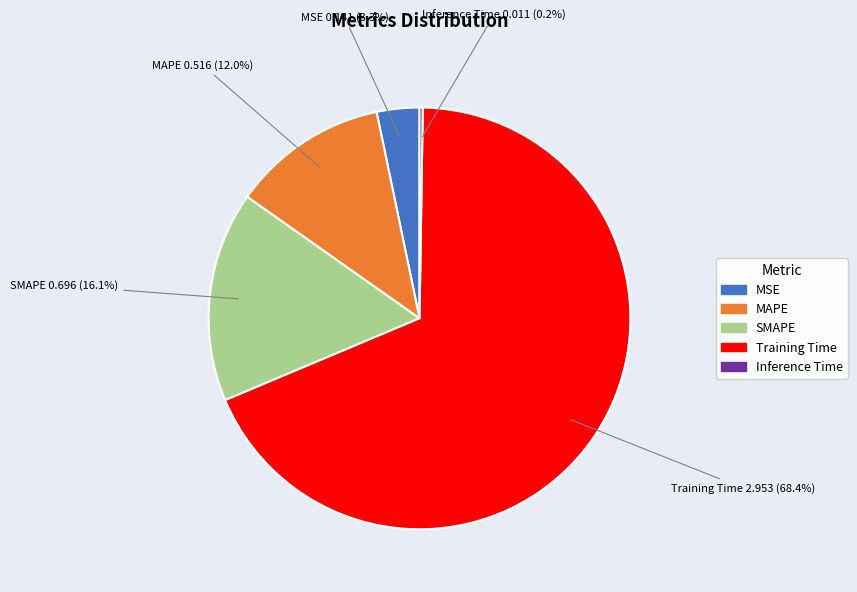

Which category accounts for the majority?

Training Time